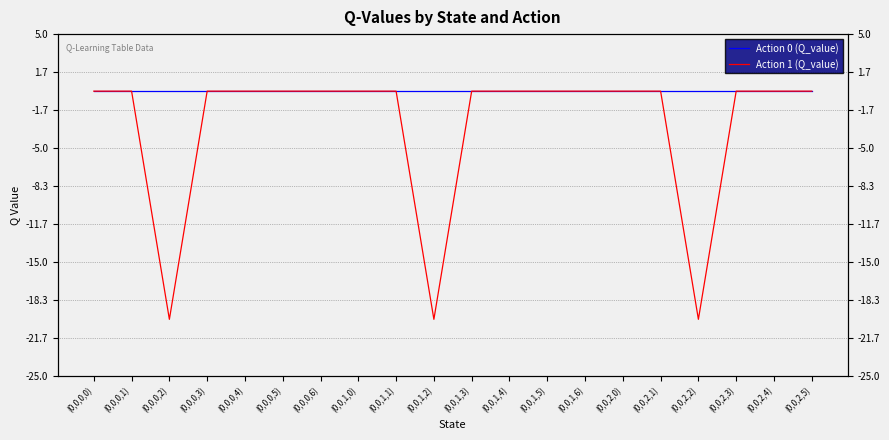

What is the label of the 17th point from the right?

(0,0,0,3)